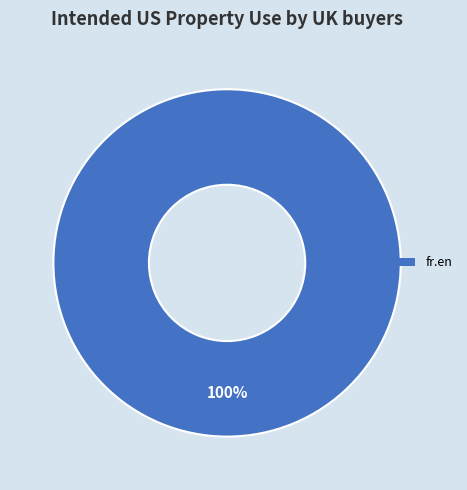

Does any single category account for the majority?

Yes